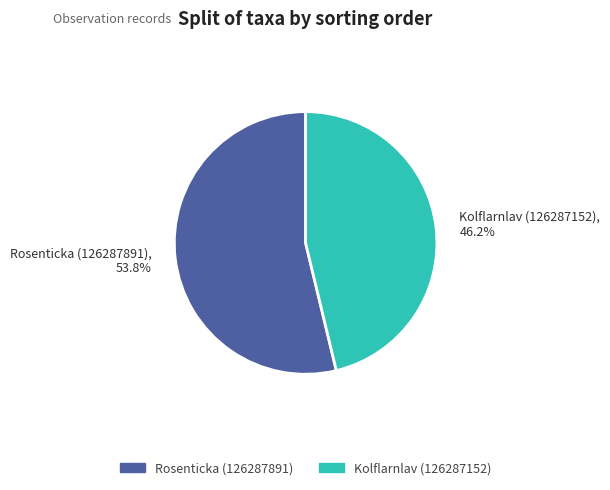

Is it true that Rosenticka (126287891) is 54% of the pie?

True